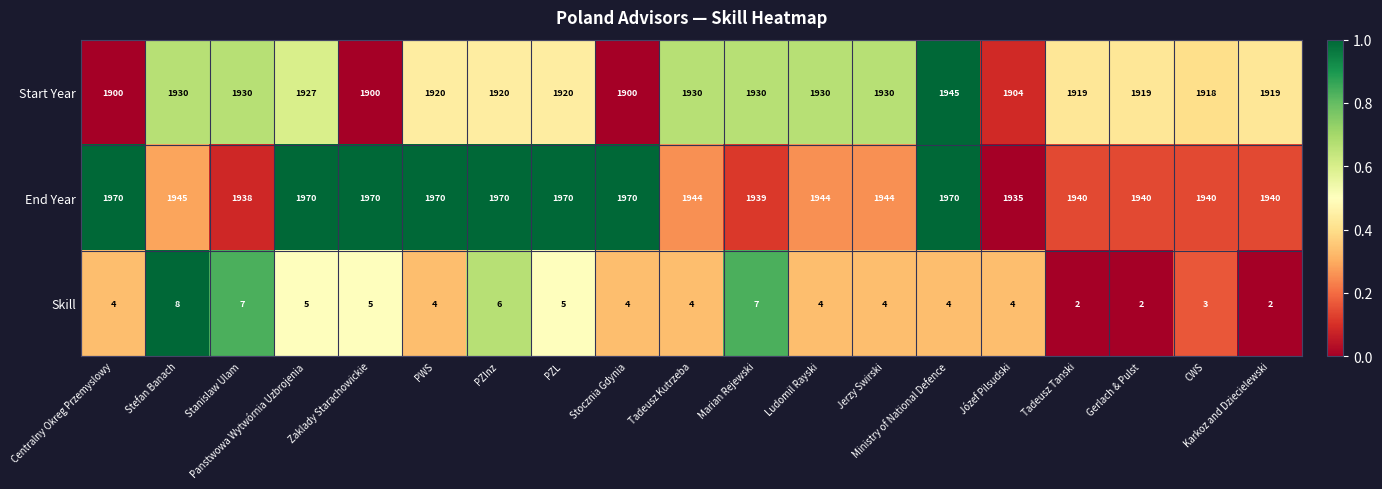

The value of End Year at Marian Rejewski is 695. True or false?

False